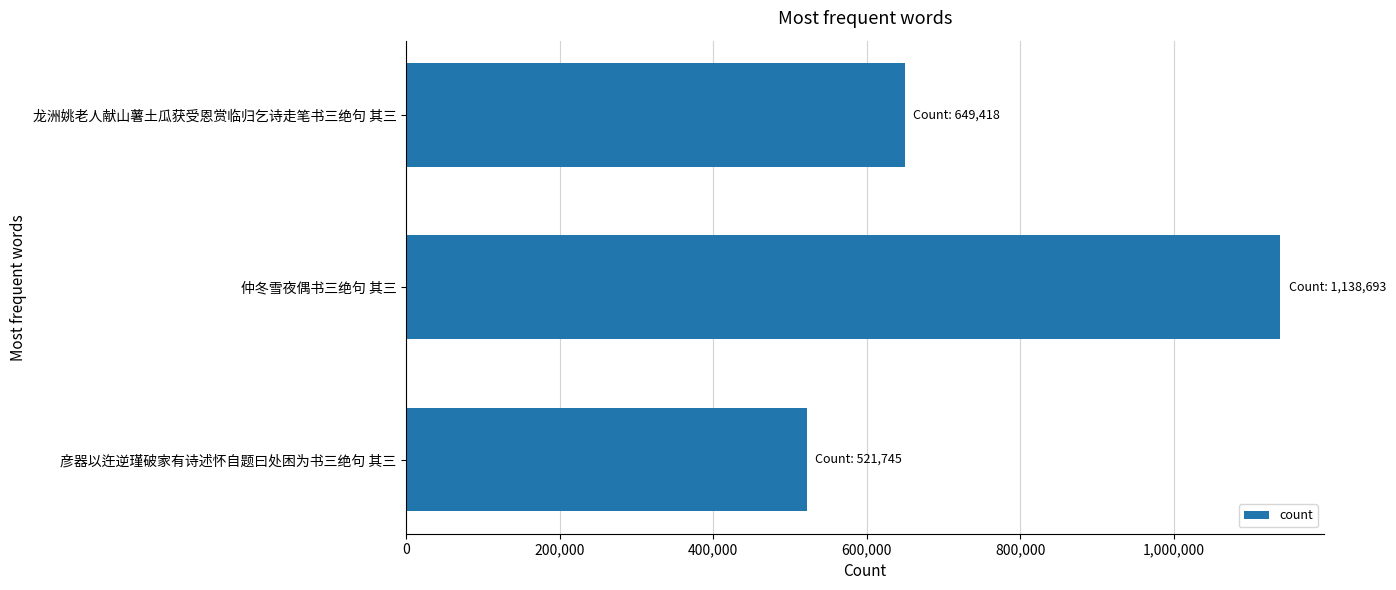

Which category has the highest value across all series?

仲冬雪夜偶书三绝句 其三